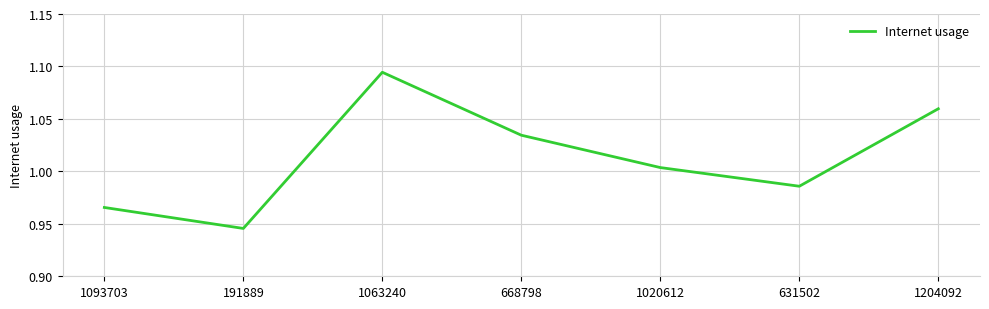

What is the sum of the values at 191889 and 1204092?

2.0